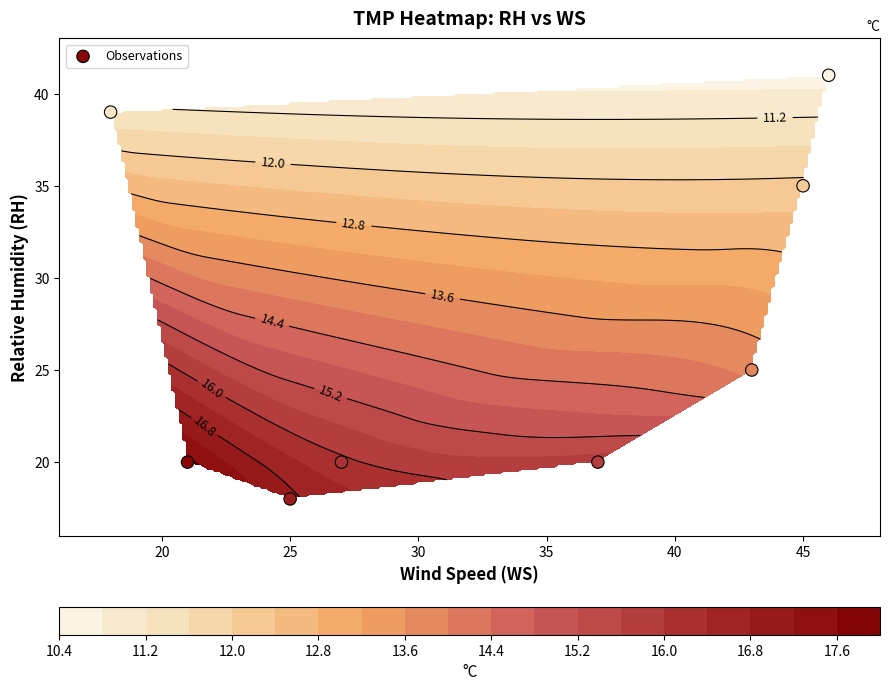

What is the difference between the second highest and minimum values?

21